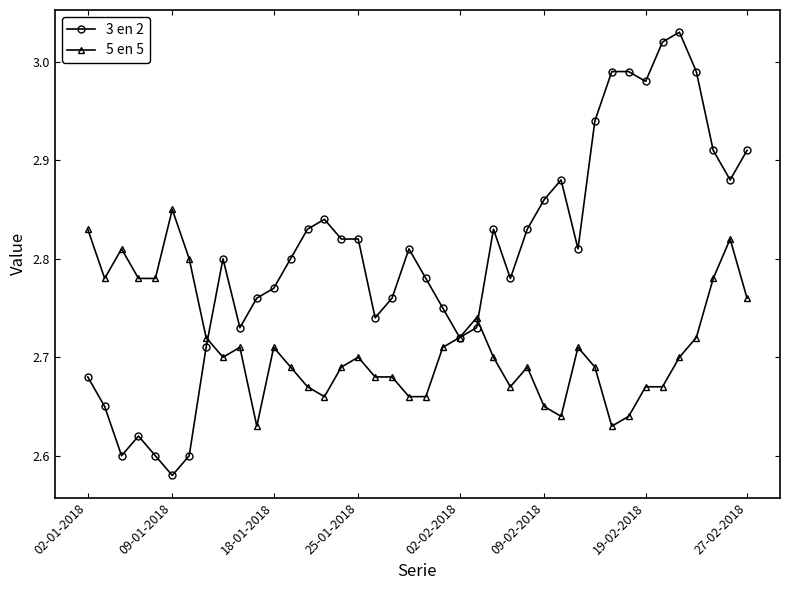

At how many categories does at least one series exceed 2?

40